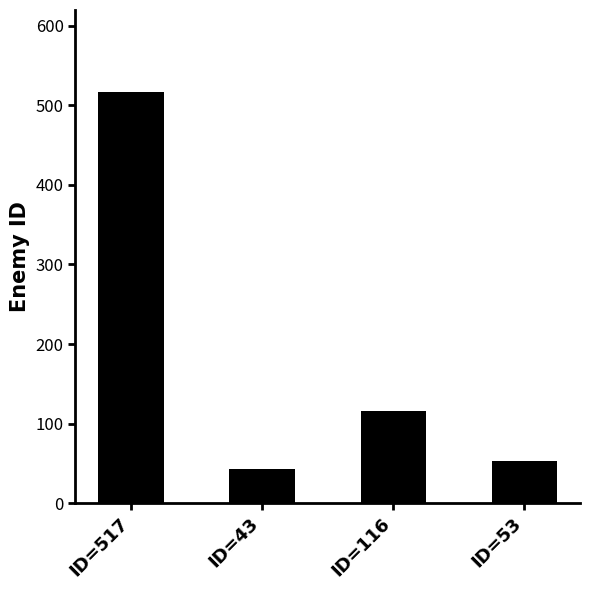

What value does the data have at ID=517, to the nearest 50?

500